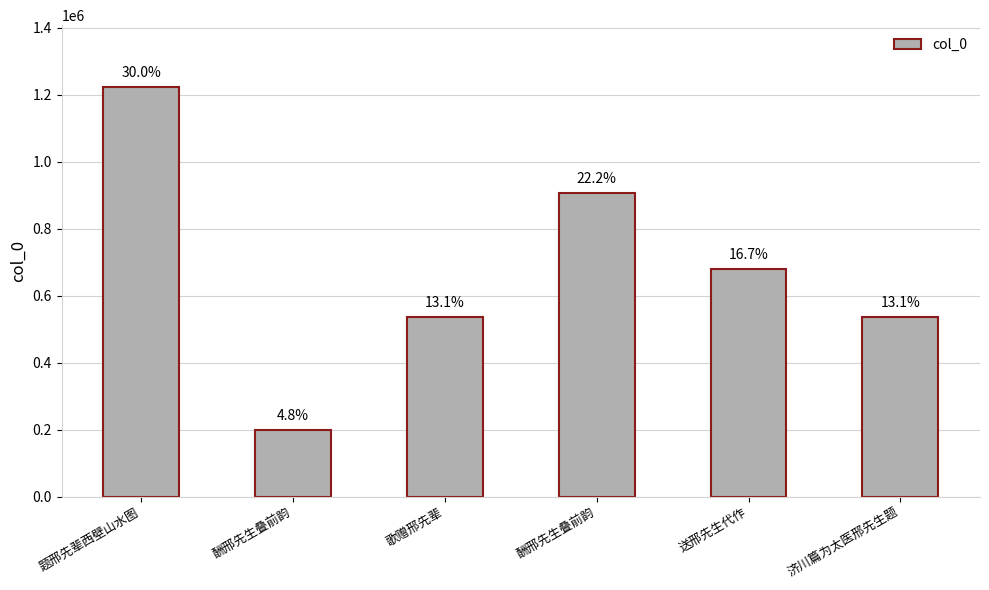

What is the difference between the values at 酬邢先生叠前韵 and 歌赠邢先辈?

338998